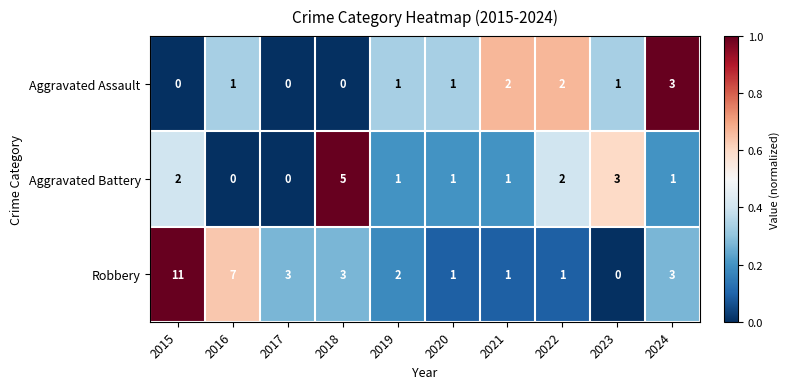

At which category does the chart reach its peak across all series?

2015